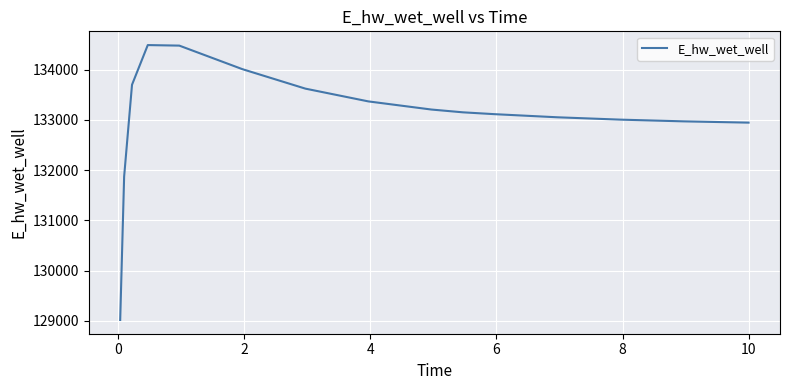

What is the difference between the maximum and minimum values?

5471.7